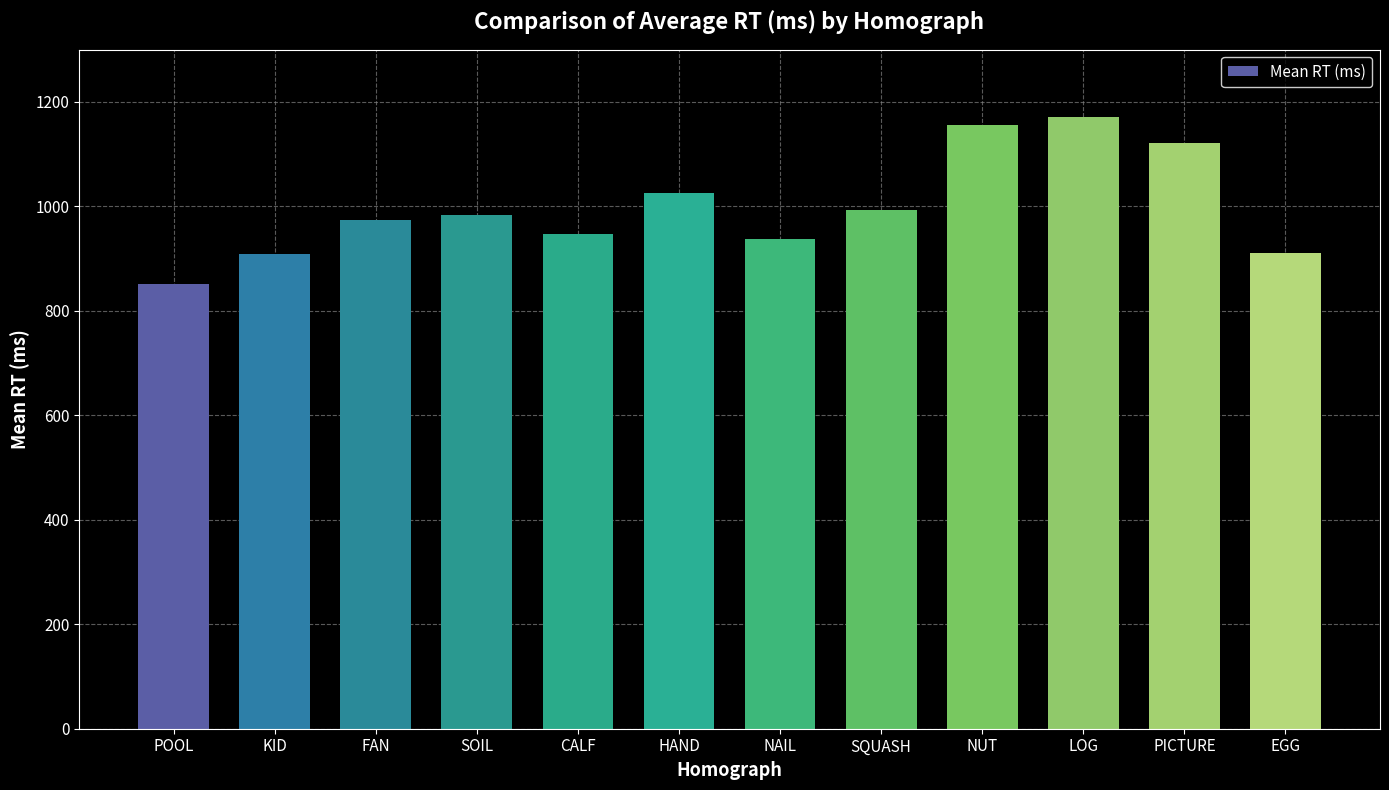

What value does the data have at KID, to the nearest 5?

910